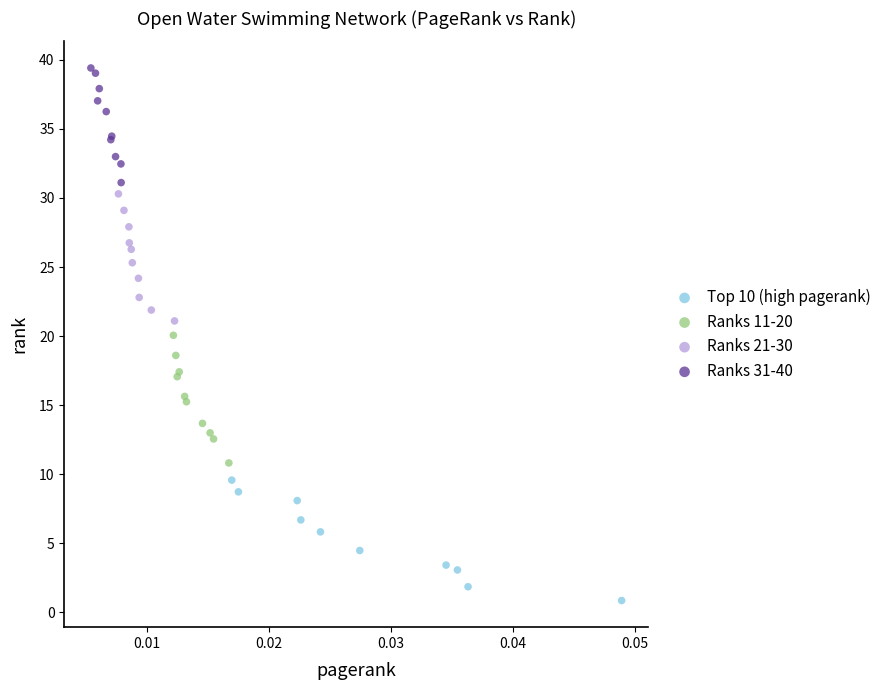

Which series contains the lowest Y value?

Top 10 (high pagerank)